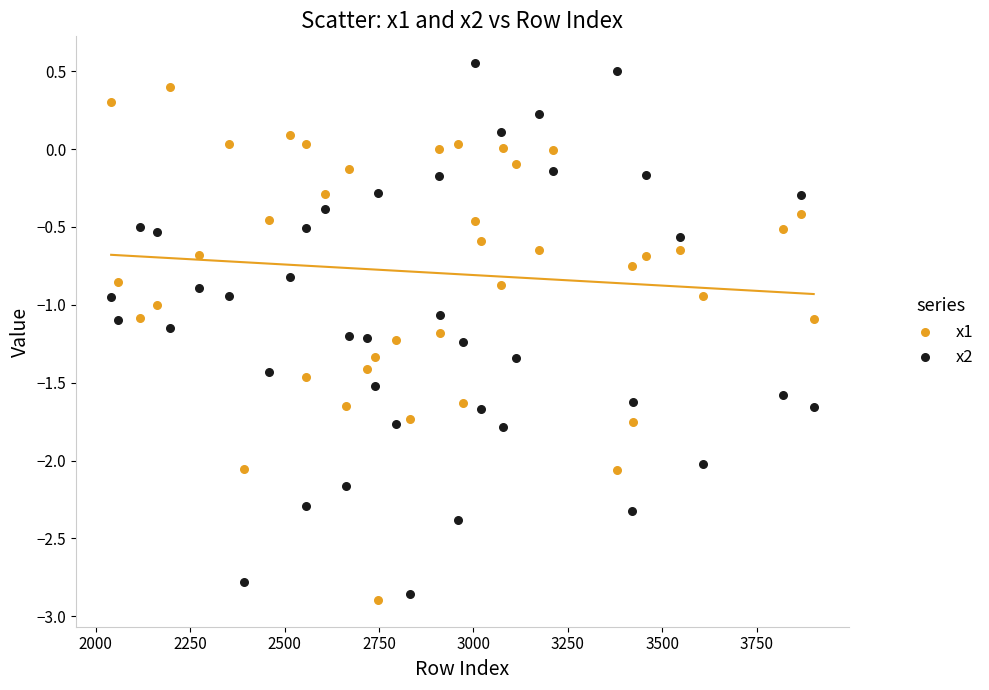

Across all data points, what is the range of Y values (max minus min)?

3.4